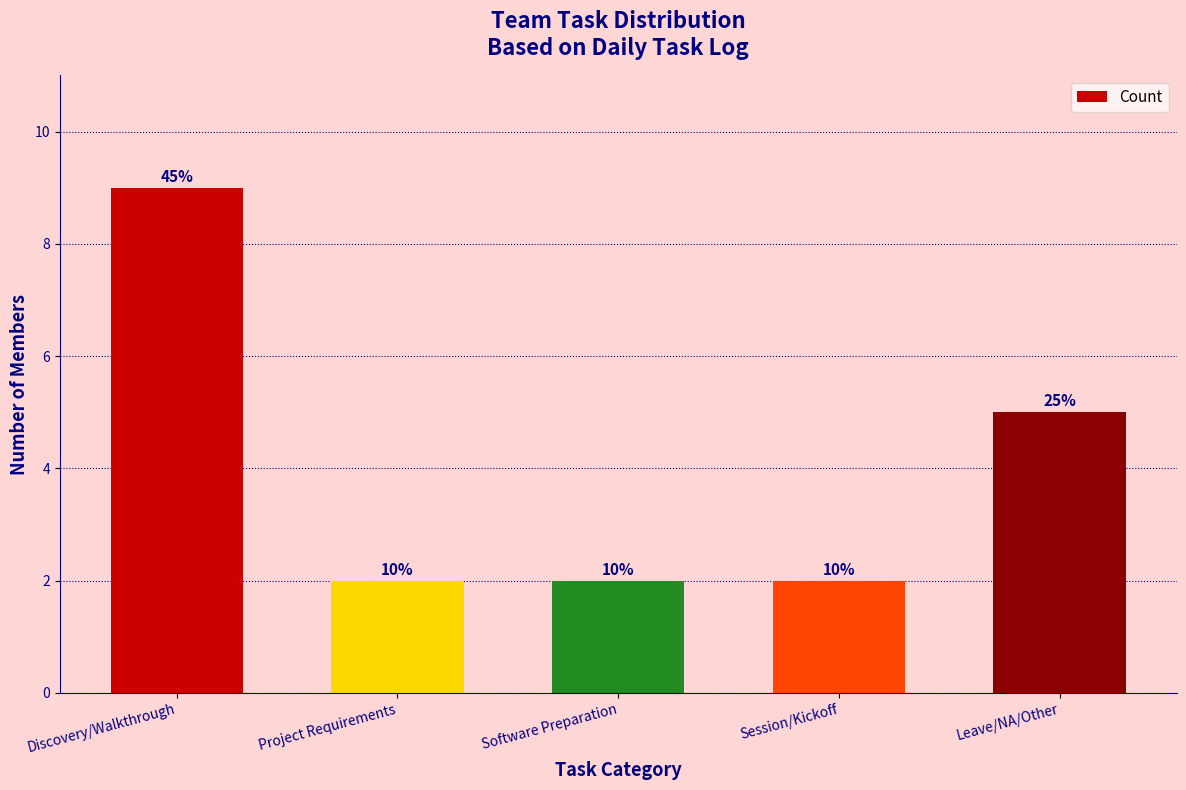

How many bars are there in total?

5